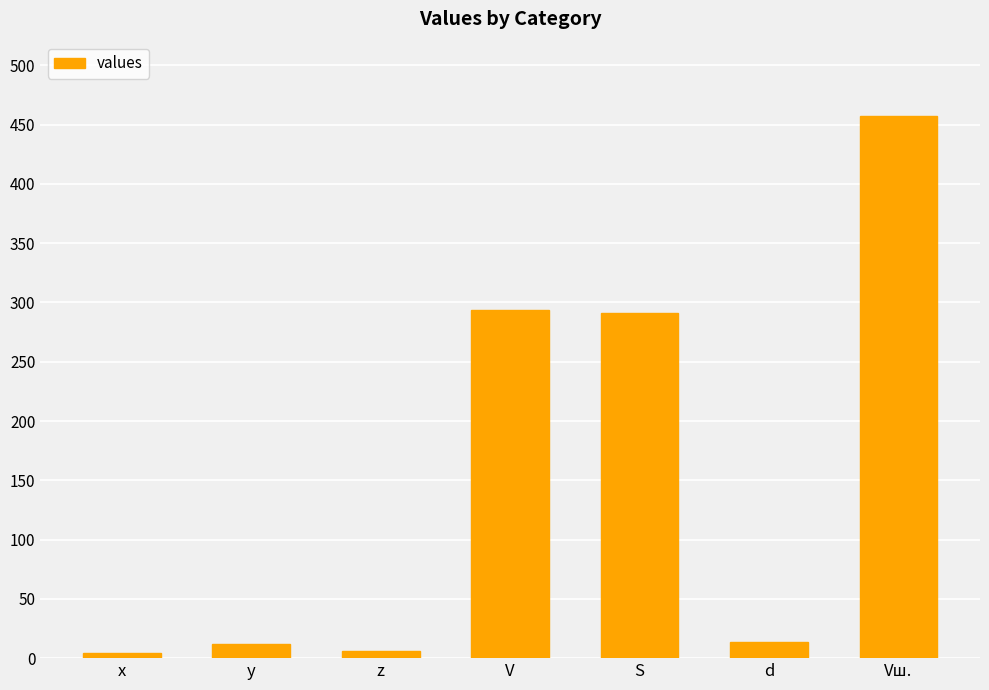

What is the average value?

154.0